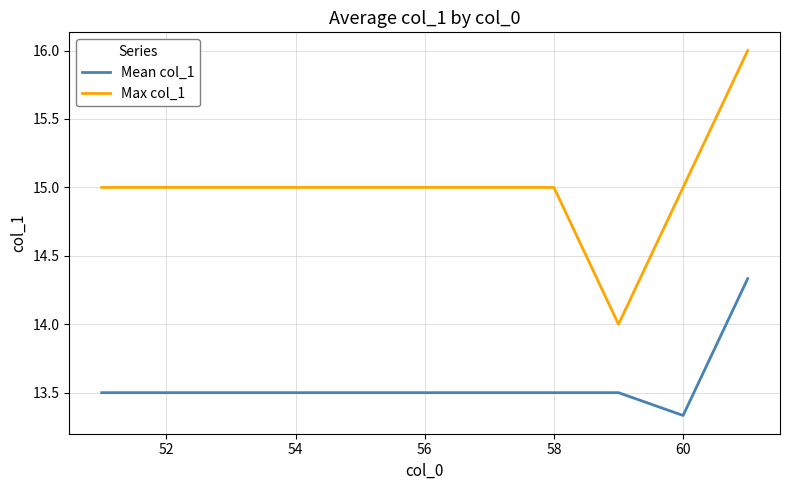

True or false: Max col_1 and Mean col_1 cross at least once.

False